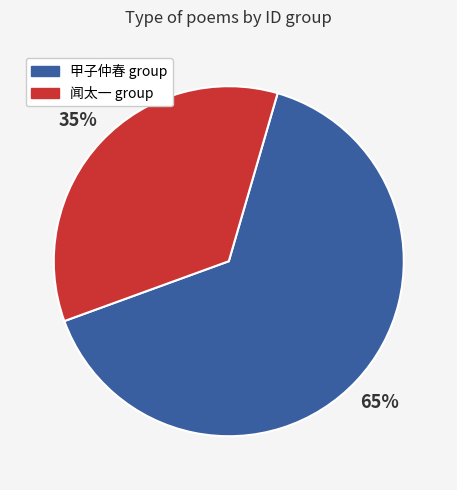

To the nearest percent, what portion does 闻太一 group represent?

35%